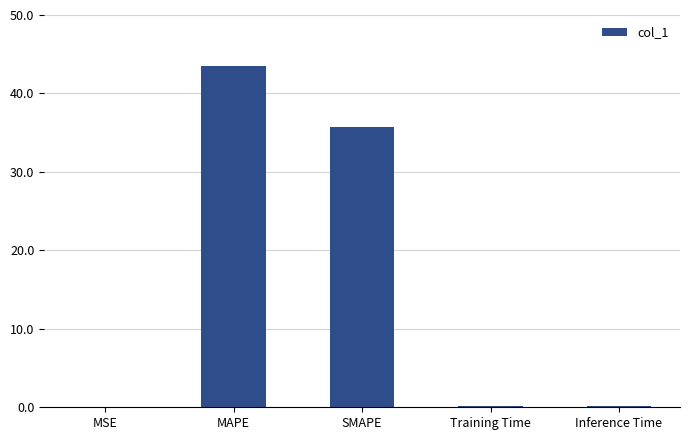

The value at MAPE is 43.4. True or false?

True